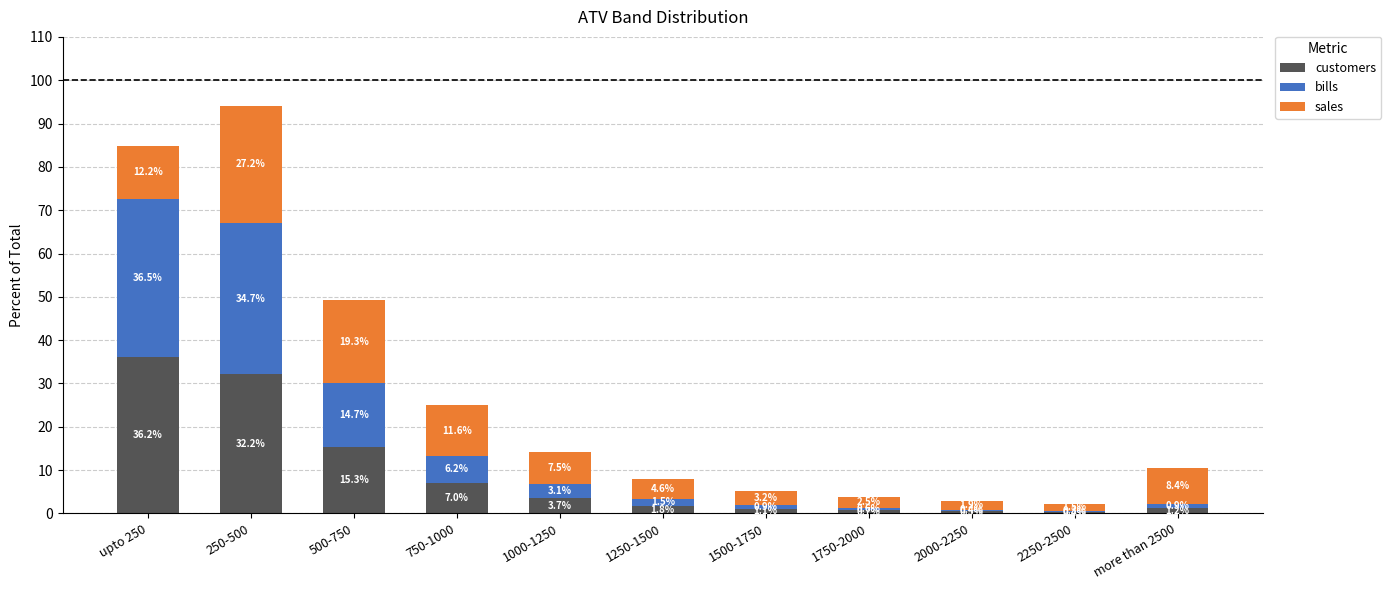

How many categories are shown in the chart?

11